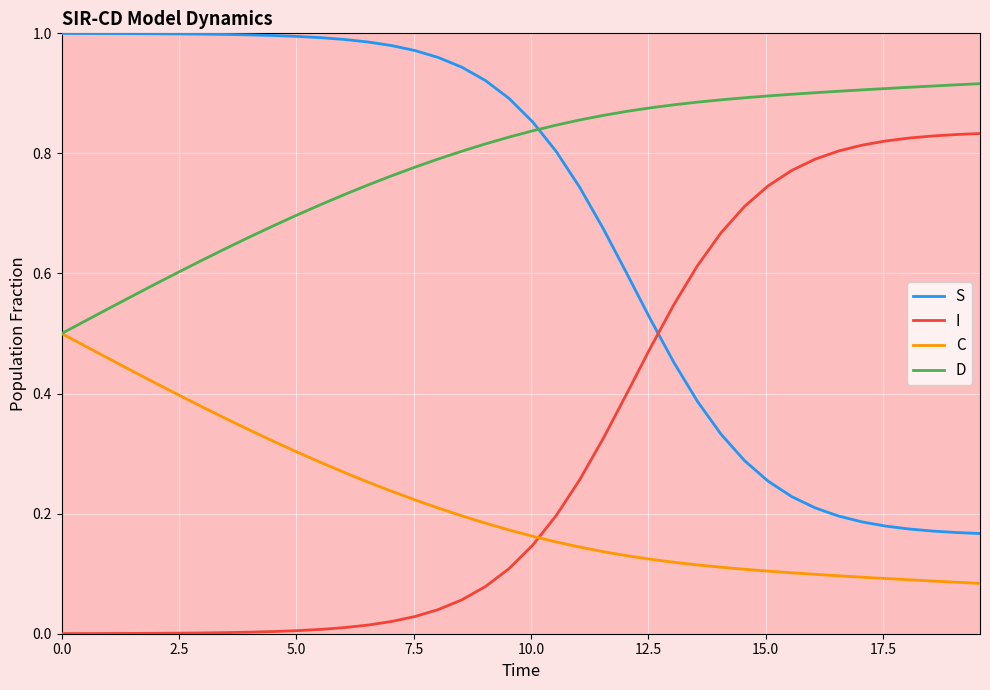

Which series has the largest total across all categories?

D